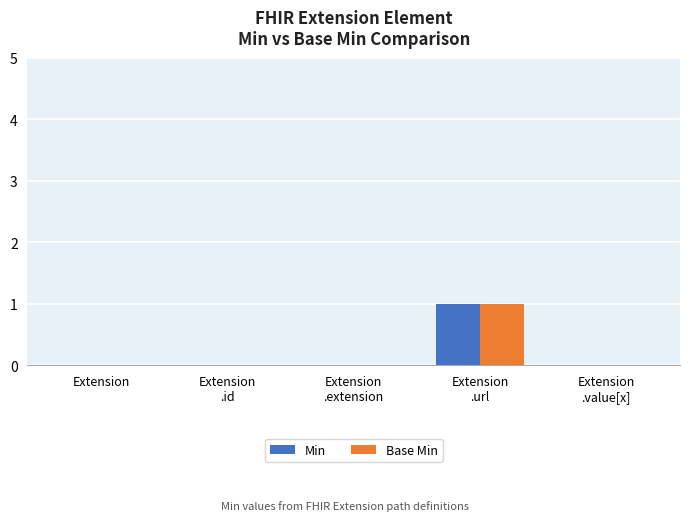

Are the bars horizontal?

No